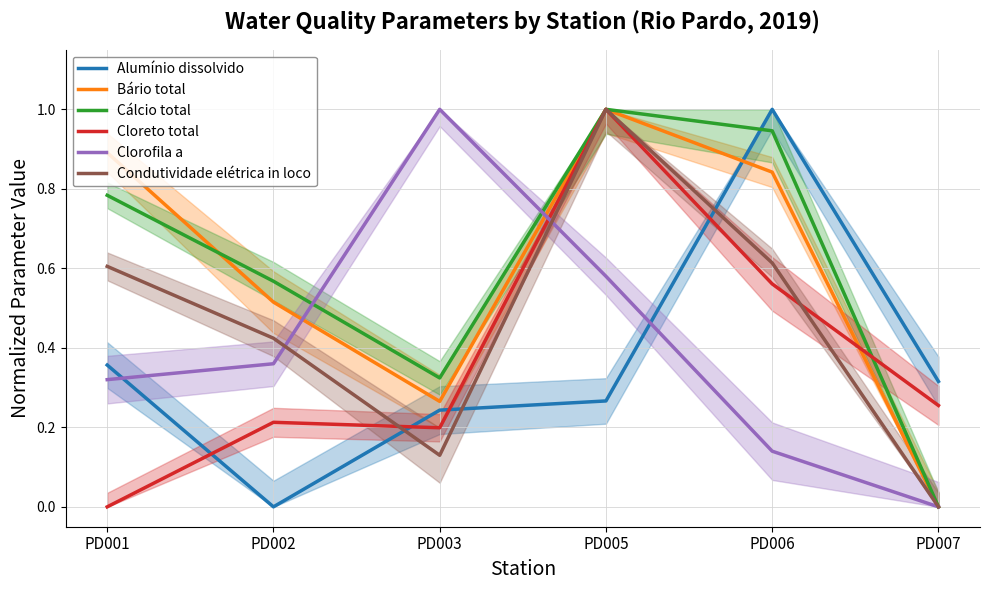

Reading left to right, extract all data points from this chart.

Alumínio dissolvido: 0.4	0.0	0.2	0.3	1.0	0.3
Bário total: 0.9	0.5	0.3	1.0	0.8	0.0
Cálcio total: 0.8	0.6	0.3	1.0	0.9	0.0
Cloreto total: 0.0	0.2	0.2	1.0	0.6	0.3
Clorofila a: 0.3	0.4	1.0	0.6	0.1	0.0
Condutividade elétrica in loco: 0.6	0.4	0.1	1.0	0.6	0.0